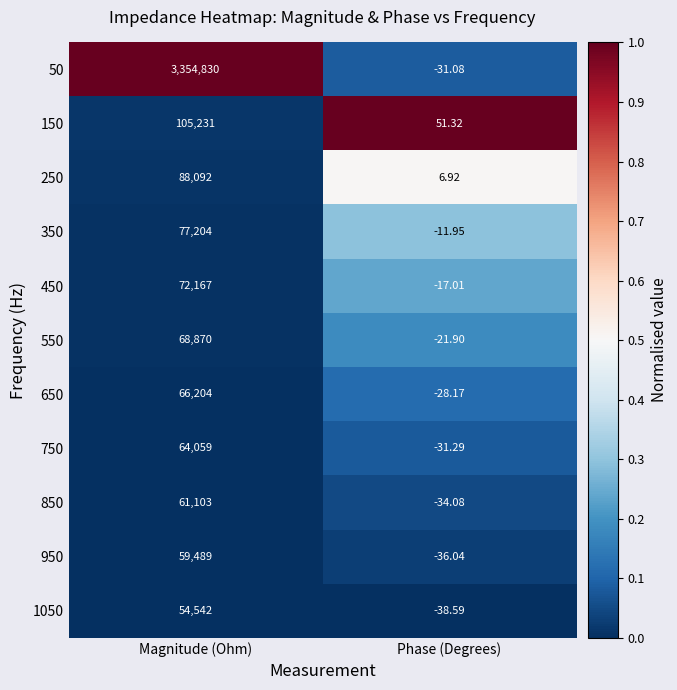

Which category has the highest value across all series?

Magnitude (Ohm)